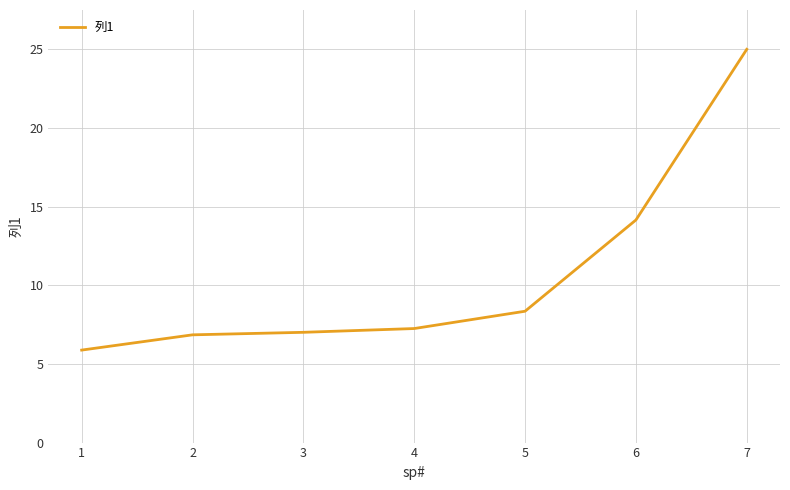

What is the difference between the maximum and minimum values?

19.1